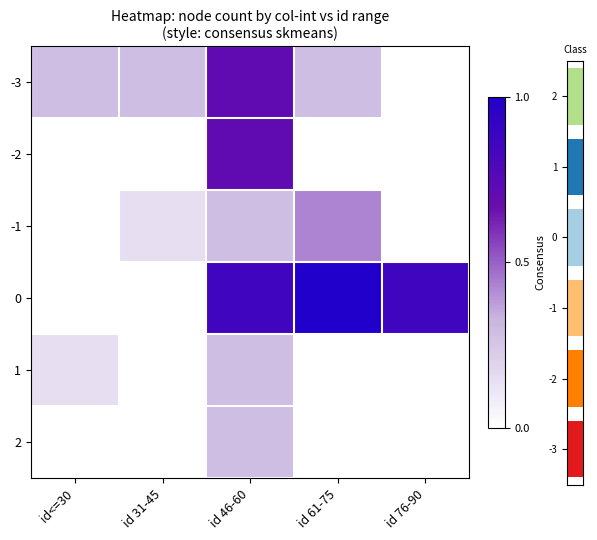

Count the number of data series in this chart.

6